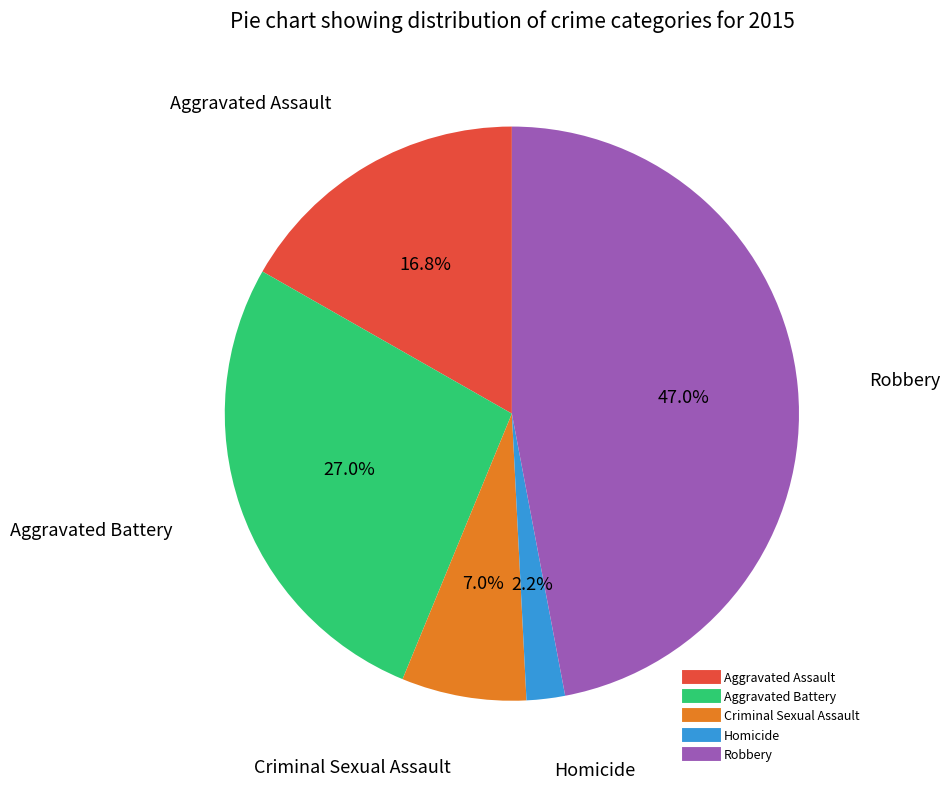

How many segments does this pie chart have?

5